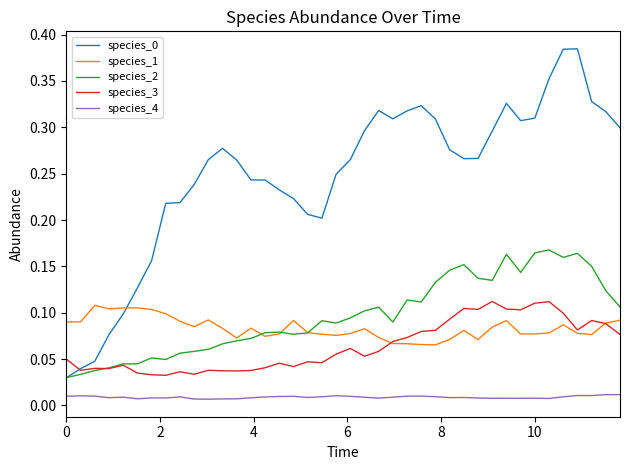

True or false: species_4 and species_2 intersect in this chart.

False